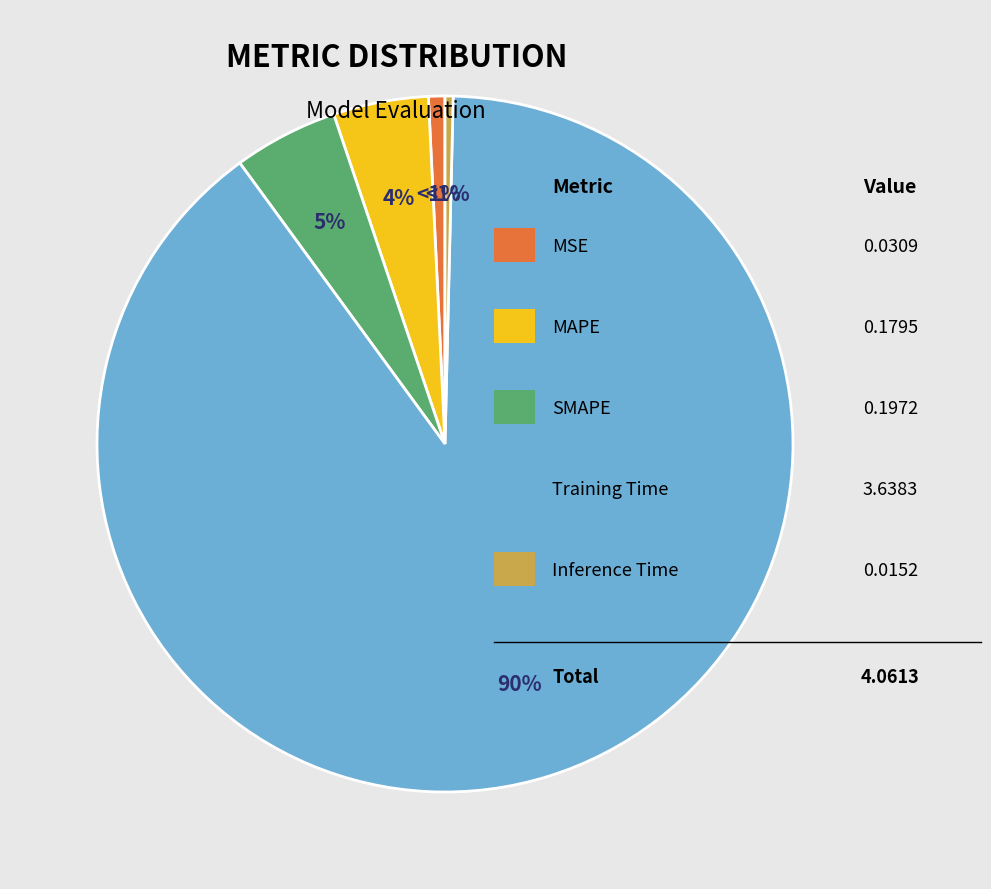

What is the change in value from MSE to Training Time?

+3.6